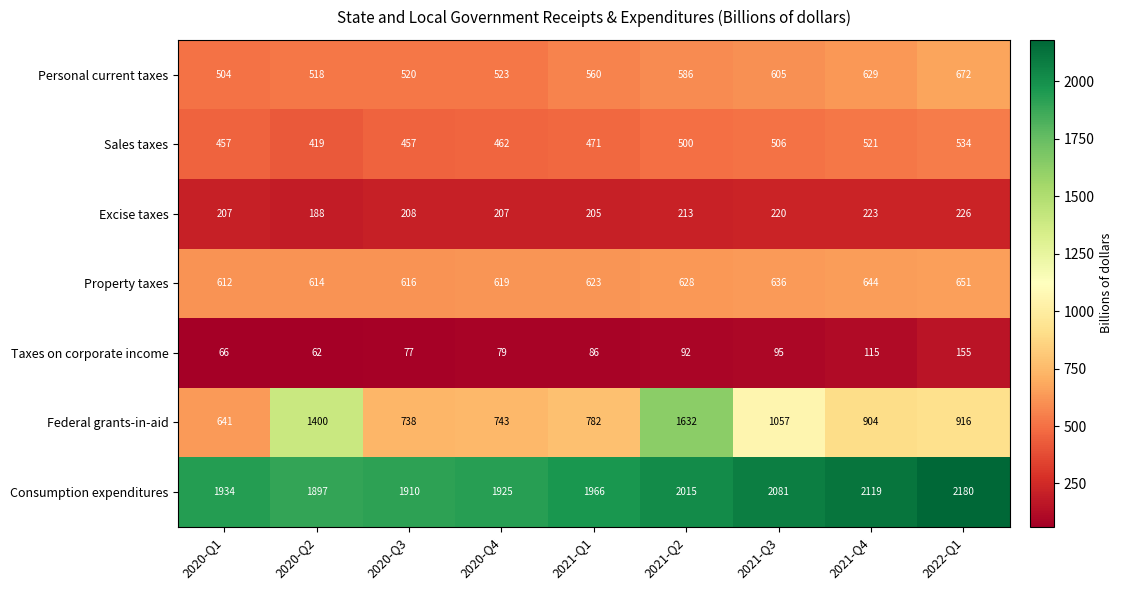

What is the difference between the highest and lowest values at 2020-Q2?

1835